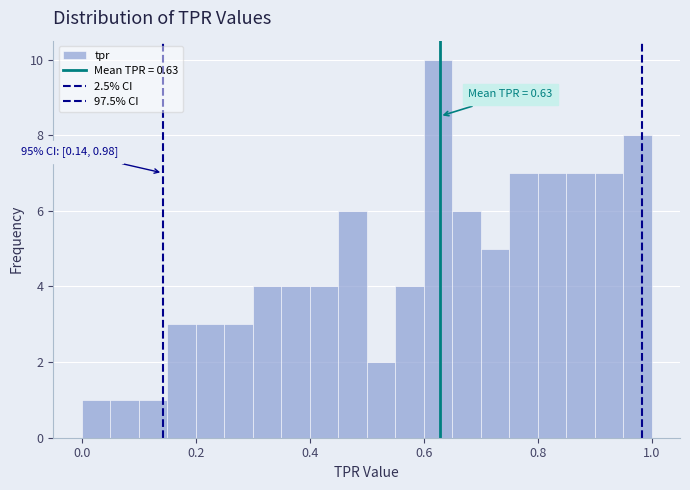

Read against the x-axis, roughly where is the centre of the tallest bar?

0.62